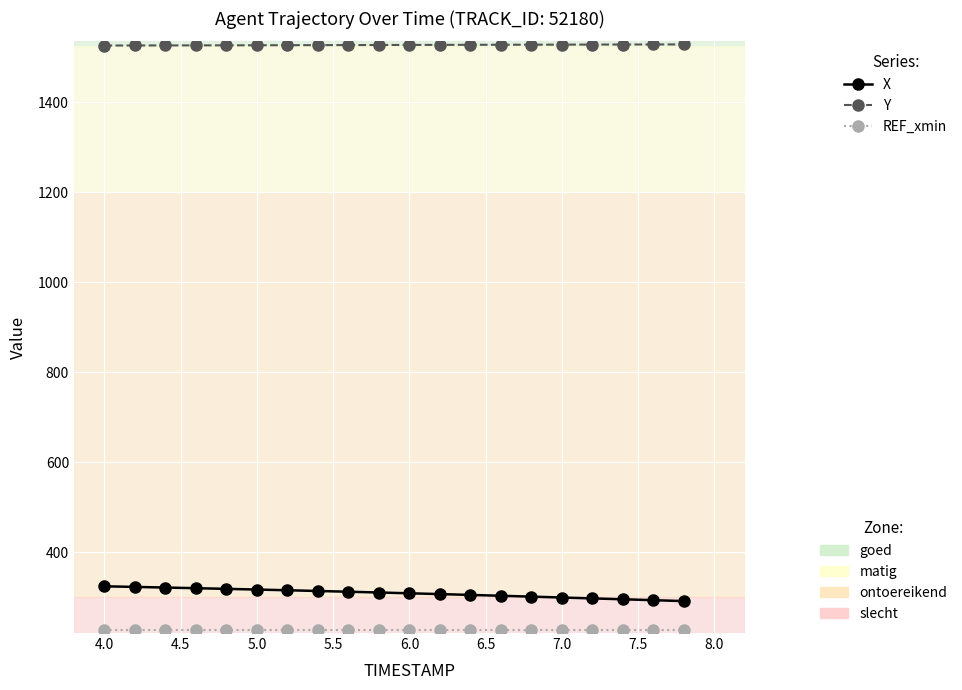

What is the greatest value displayed?

1528.2